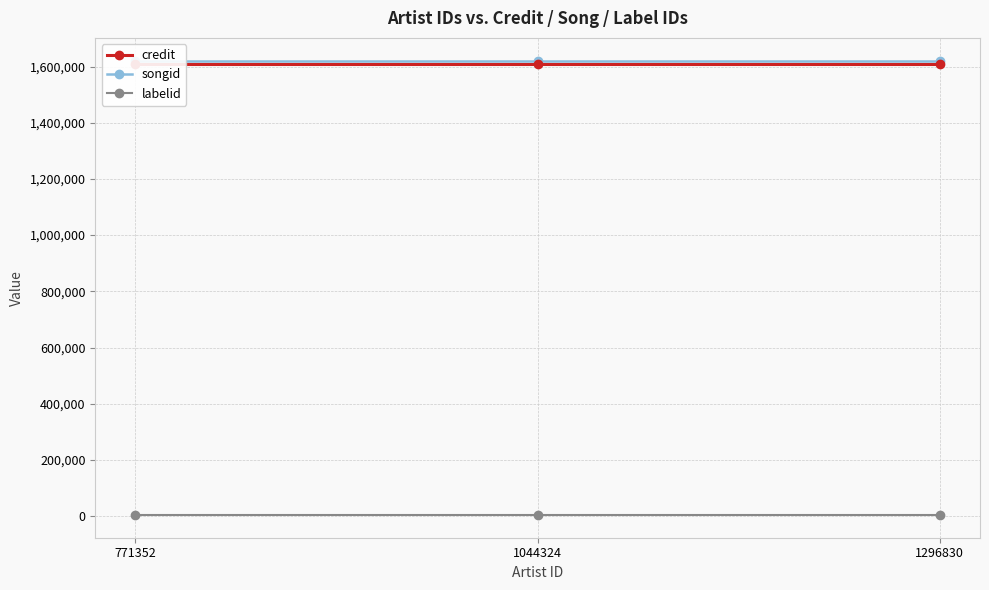

Is this an area chart (filled region under the line)?

No